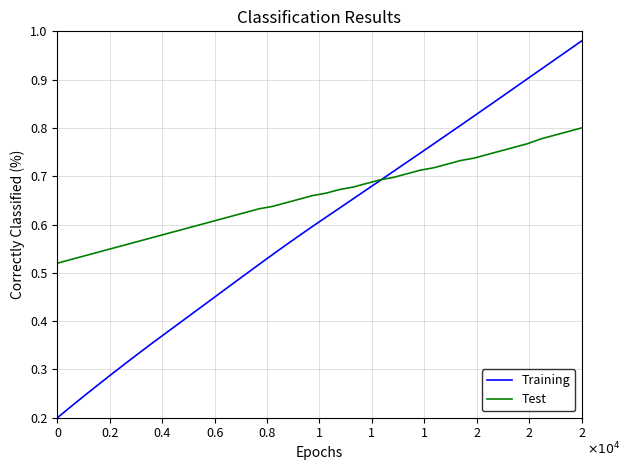

Does the chart display data point markers on the line(s)?

No